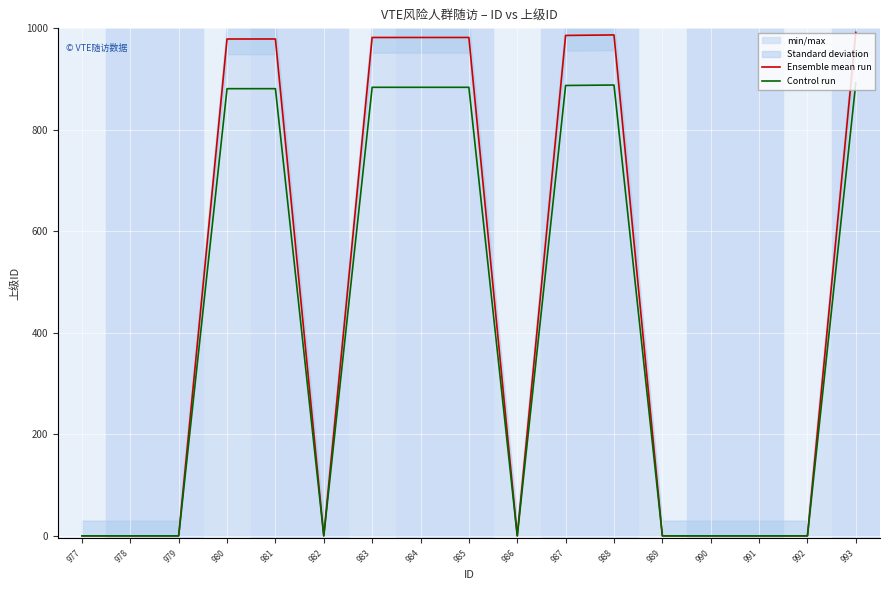

The value of Ensemble mean run at 988 is 1372.8. True or false?

False